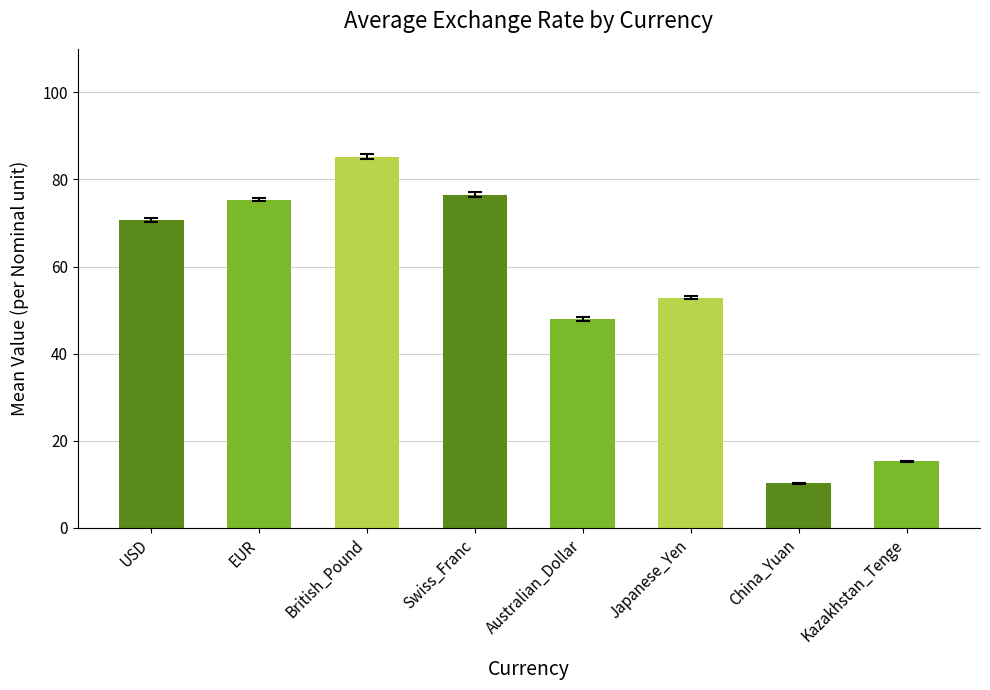

Reading right to left, extract all data points from this chart.

Kazakhstan_Tenge=15.3	China_Yuan=10.2	Japanese_Yen=52.8	Australian_Dollar=47.9	Swiss_Franc=76.5	British_Pound=85.2	EUR=75.4	USD=70.6